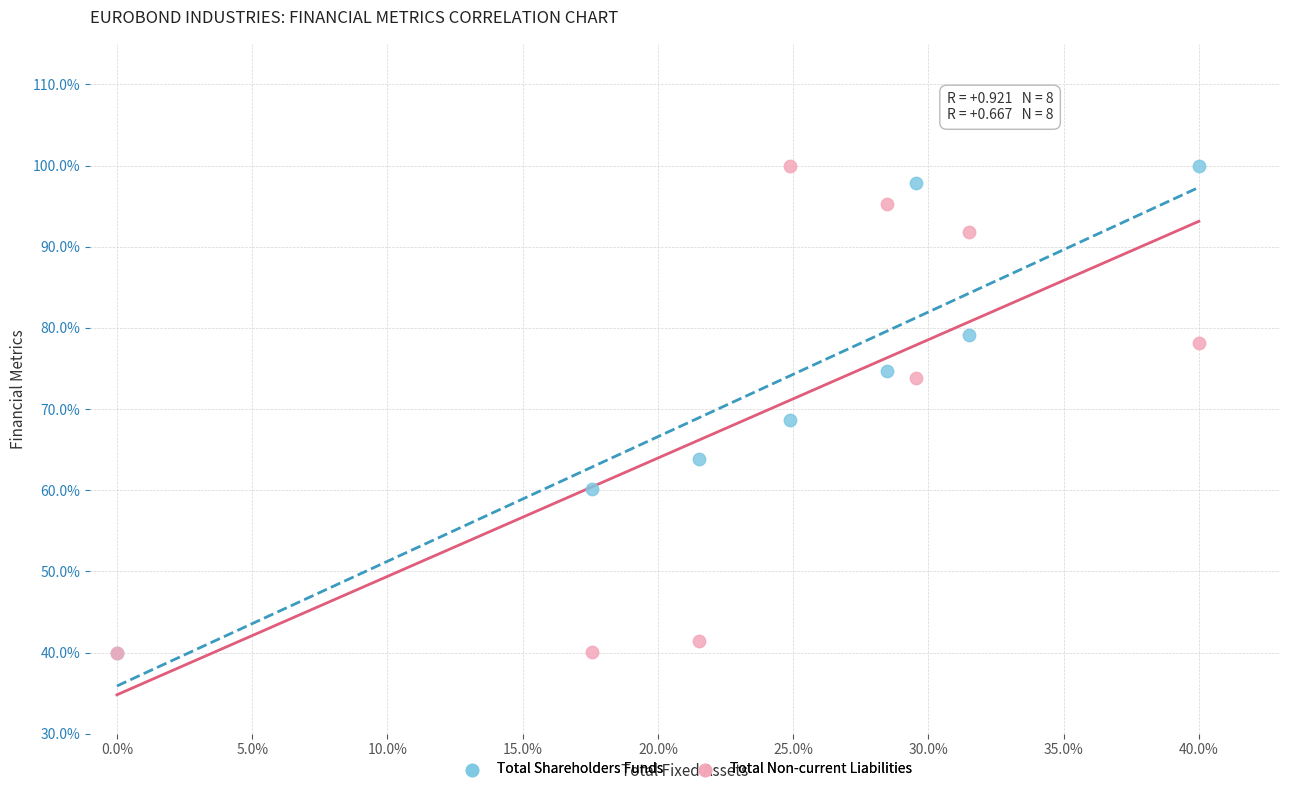

What are all the series names shown in the legend?

Total Shareholders Funds, Total Non-current Liabilities